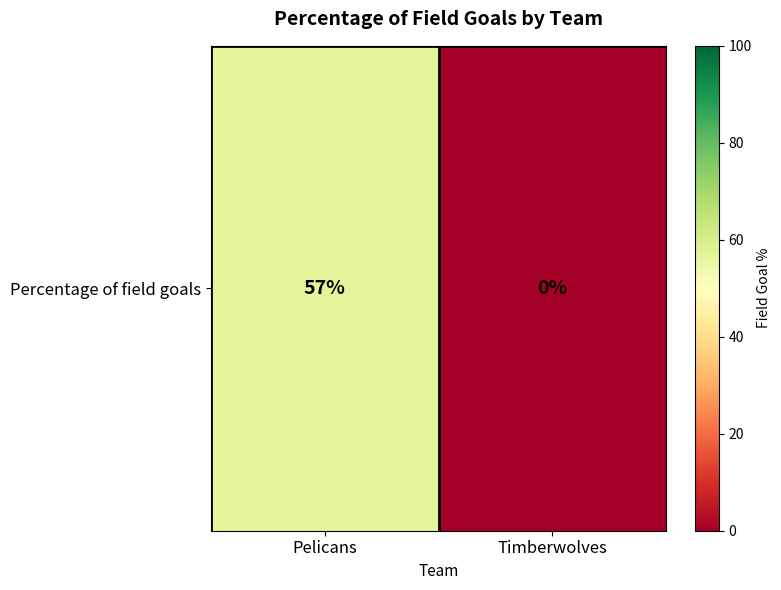

Reading left to right, extract all data points from this chart.

57	0